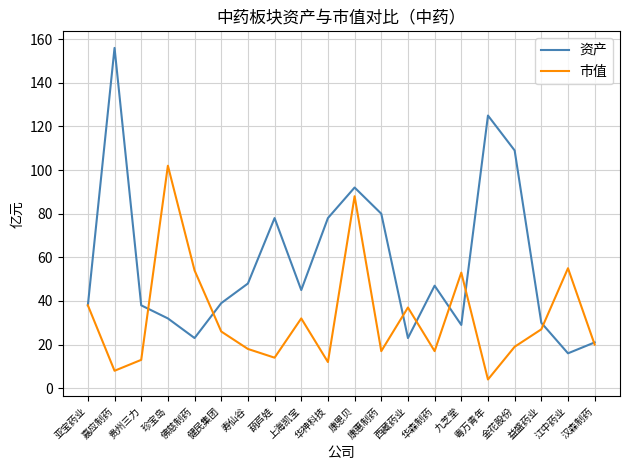

What is the highest value of the 市值 series?

102